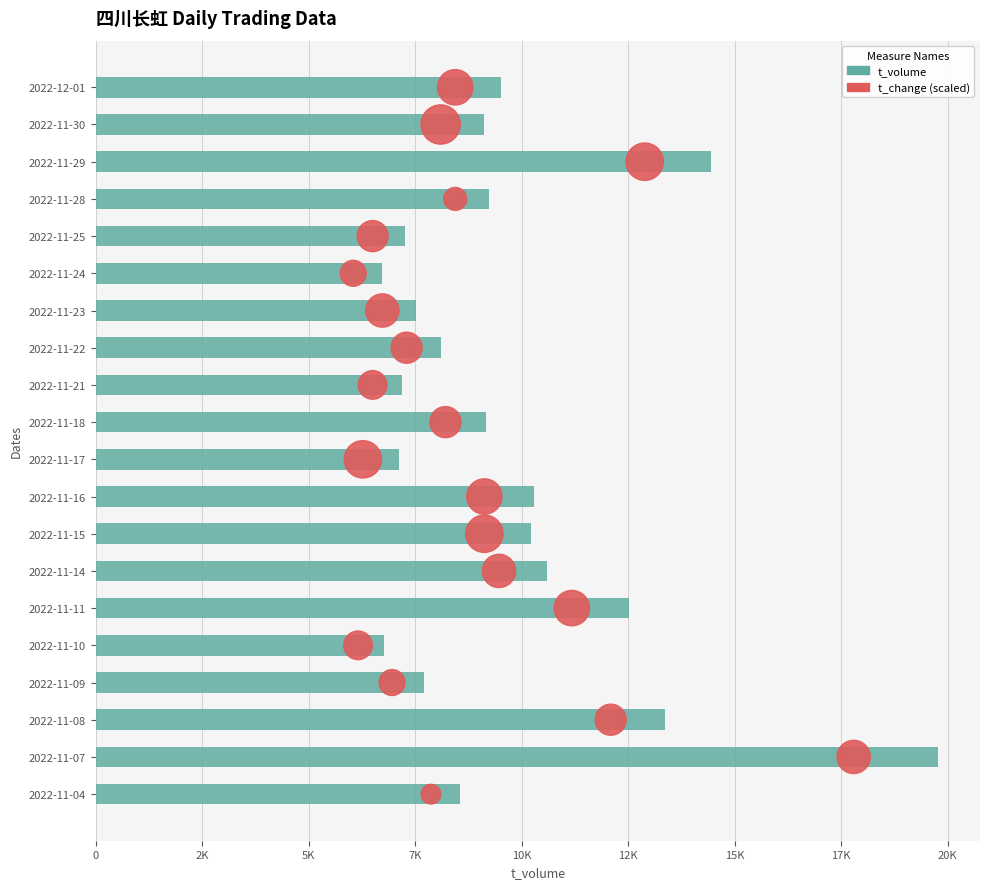

Is the value of t_volume at 17 greater than the value of t_change (scaled) at 16?

Yes